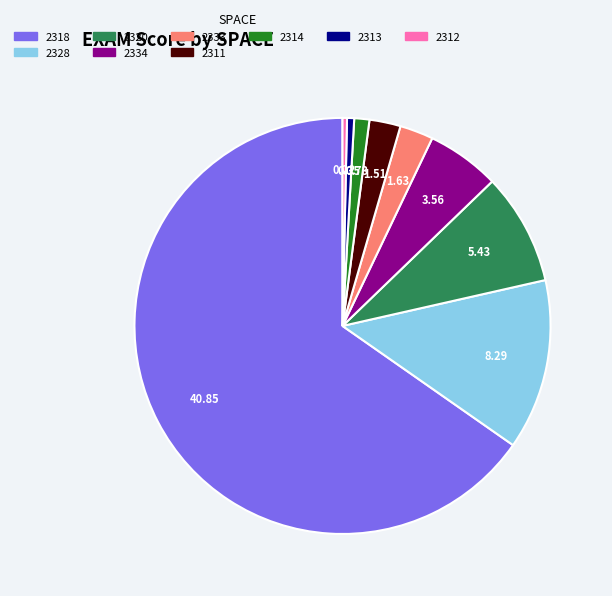

Combined, do 2311 and 2320 account for over 50%?

No